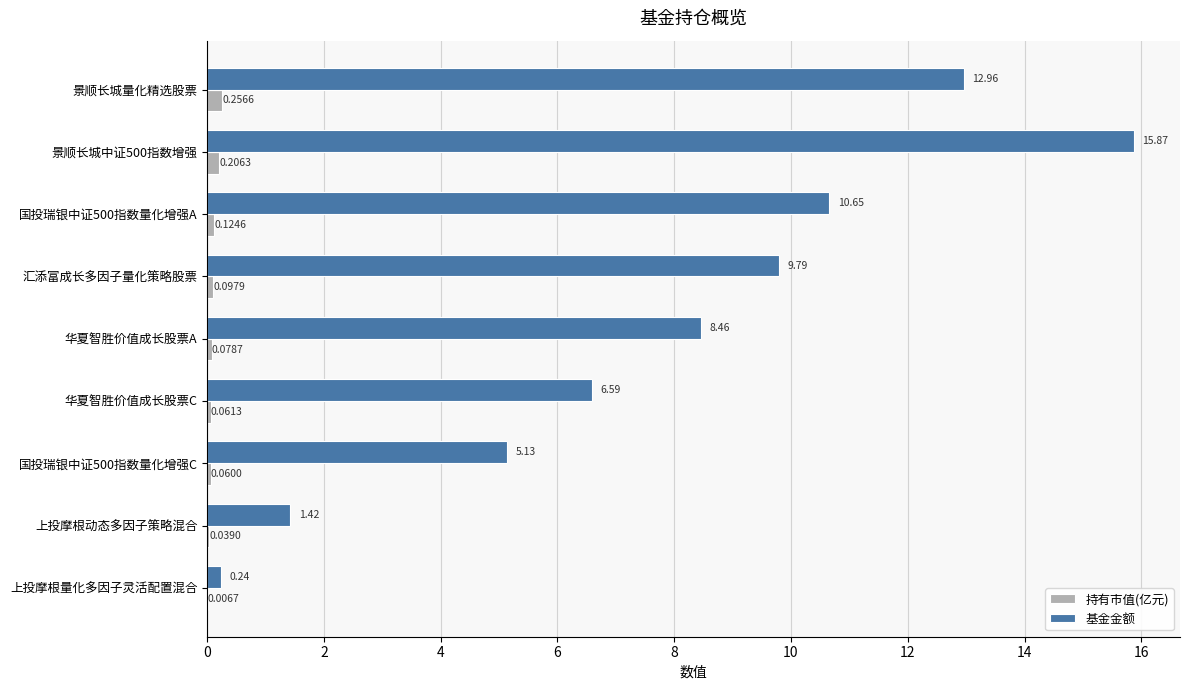

How many categories are shown in the chart?

9